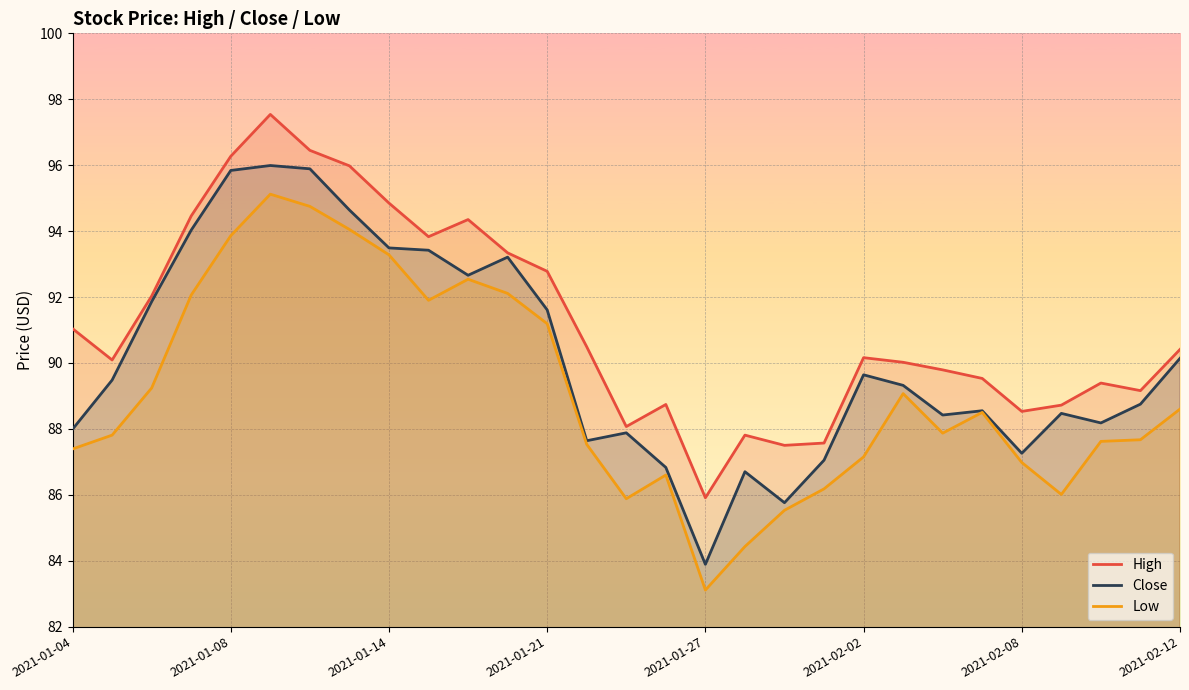

What is the difference between the maximum and minimum values in the Close series?

12.1